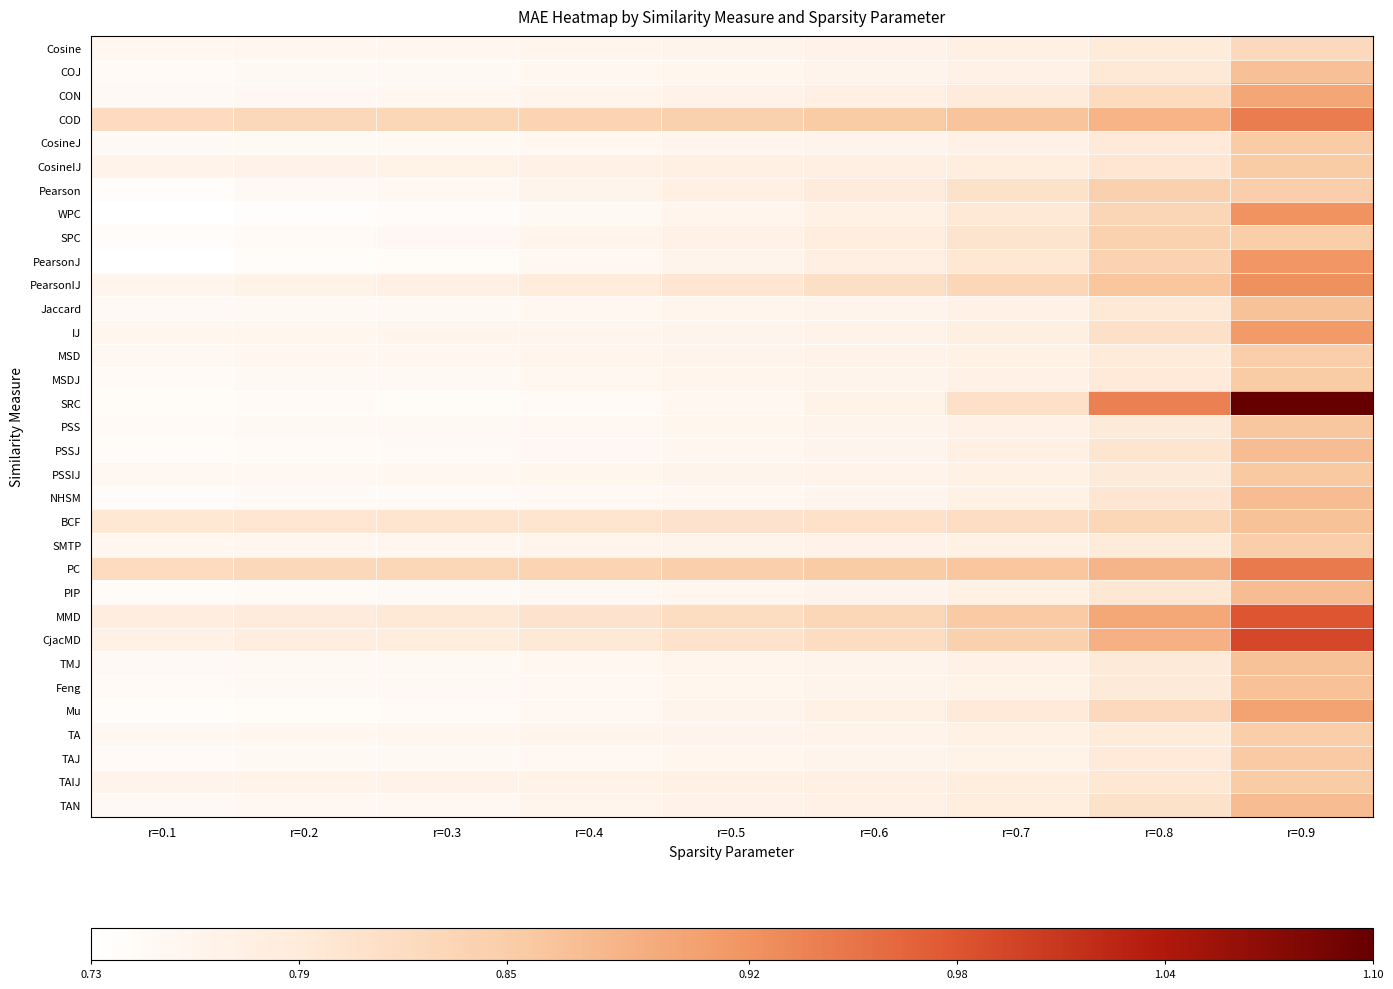

Between r=0.5 and r=0.6, which is larger?

r=0.6